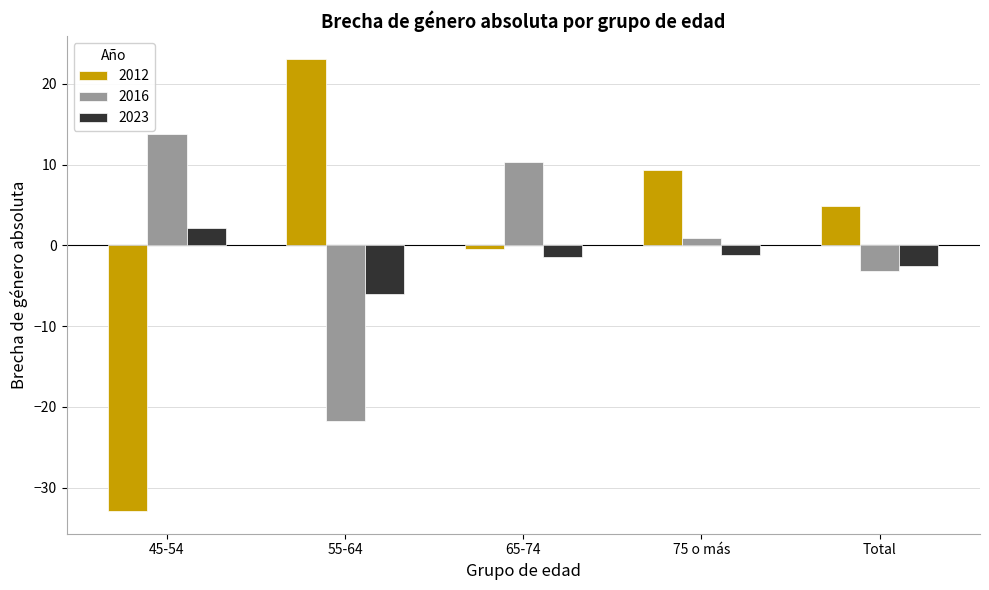

What is the label of the 4th bar from the left?

75 o más